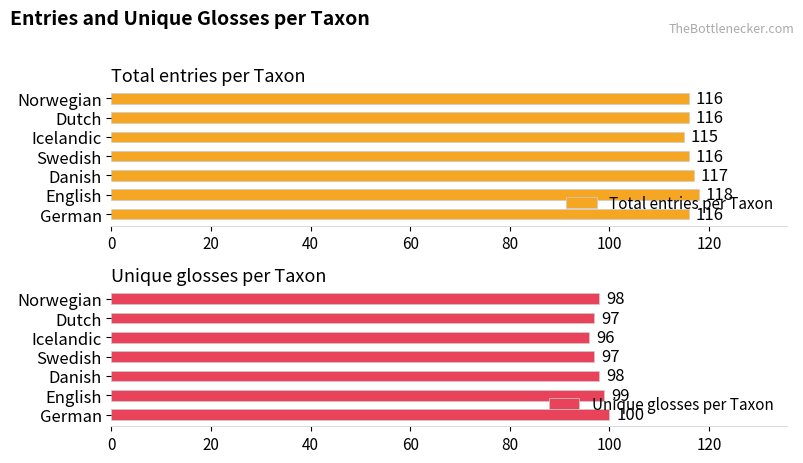

What is the value of the Total entries per Taxon bar at the 2nd from the left?

118